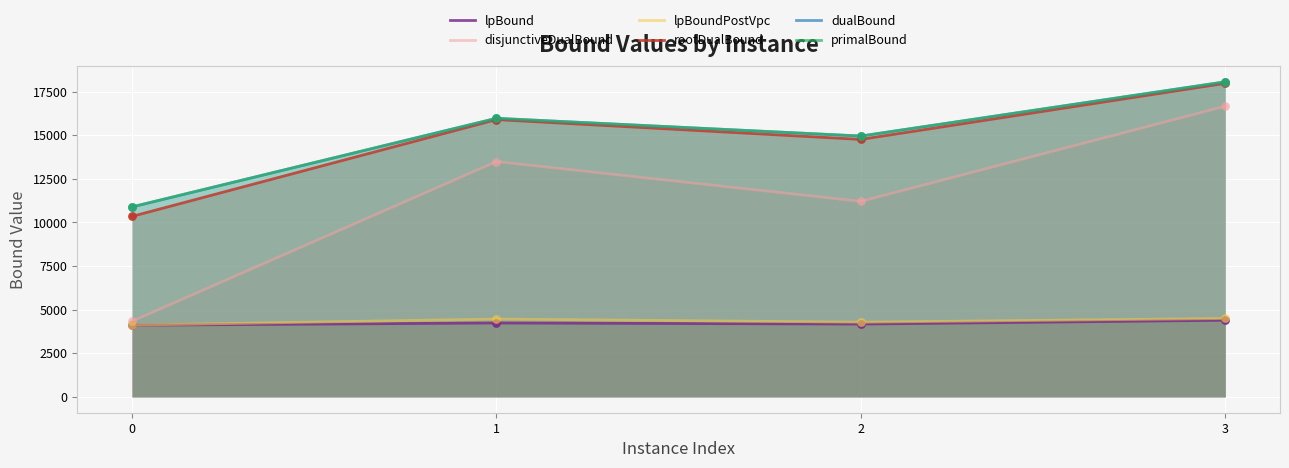

Which series has the largest total across all categories?

primalBound